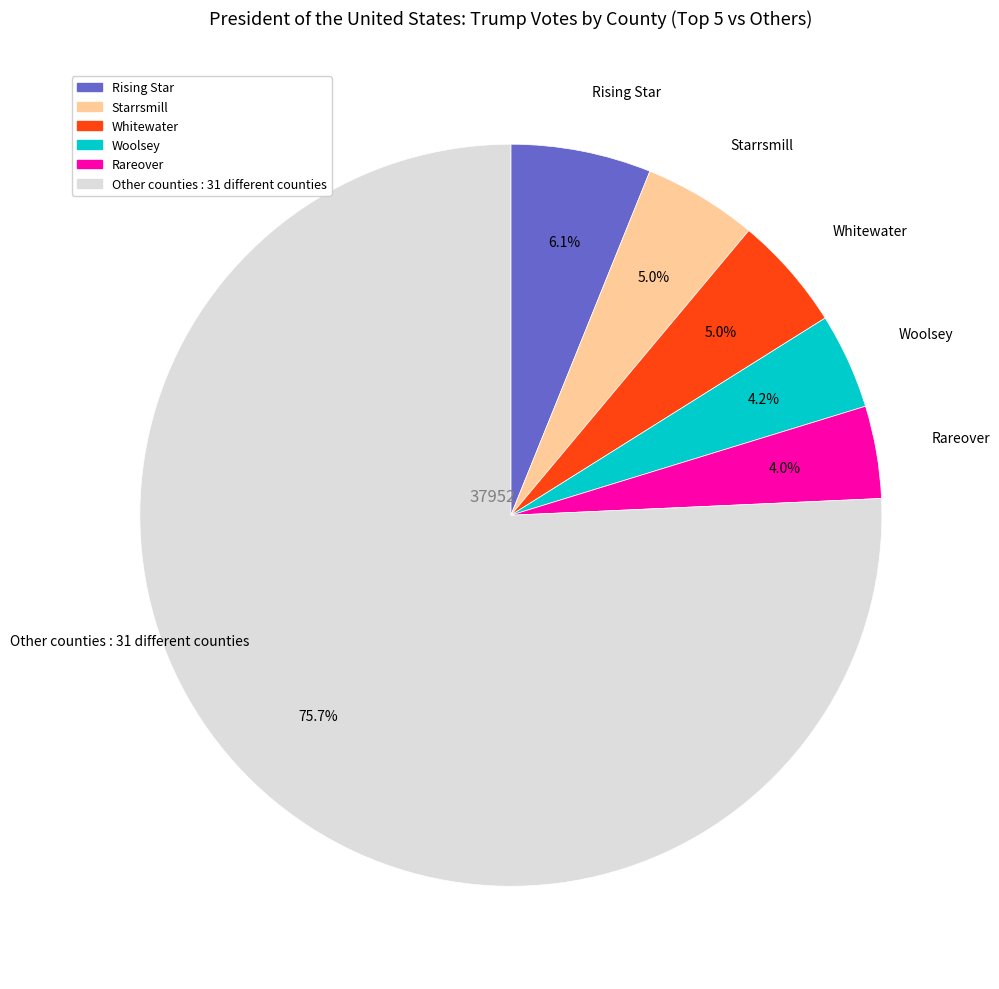

Is there any slice that represents more than half of the pie?

Yes